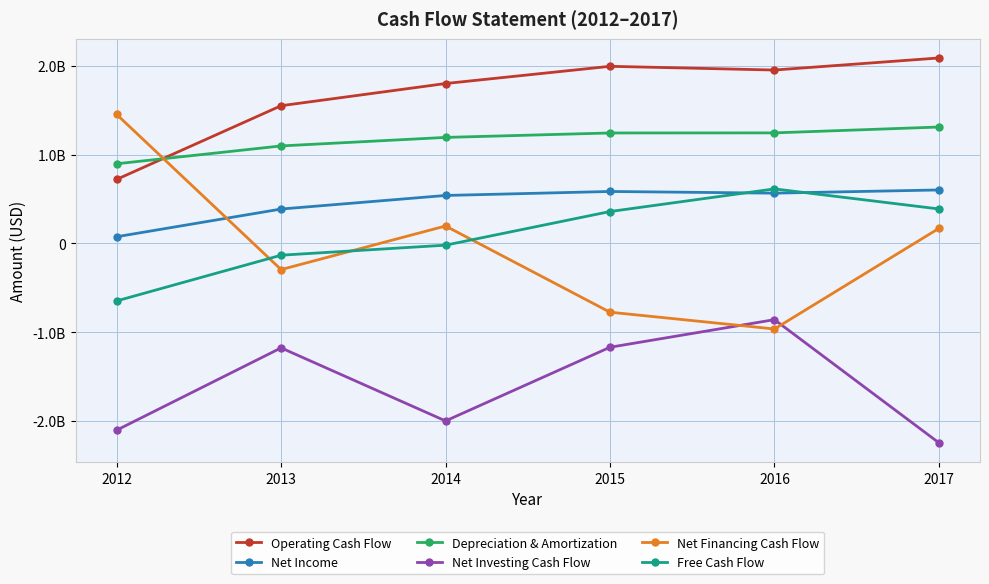

At which label is Net Income closest to 338500000?

2013